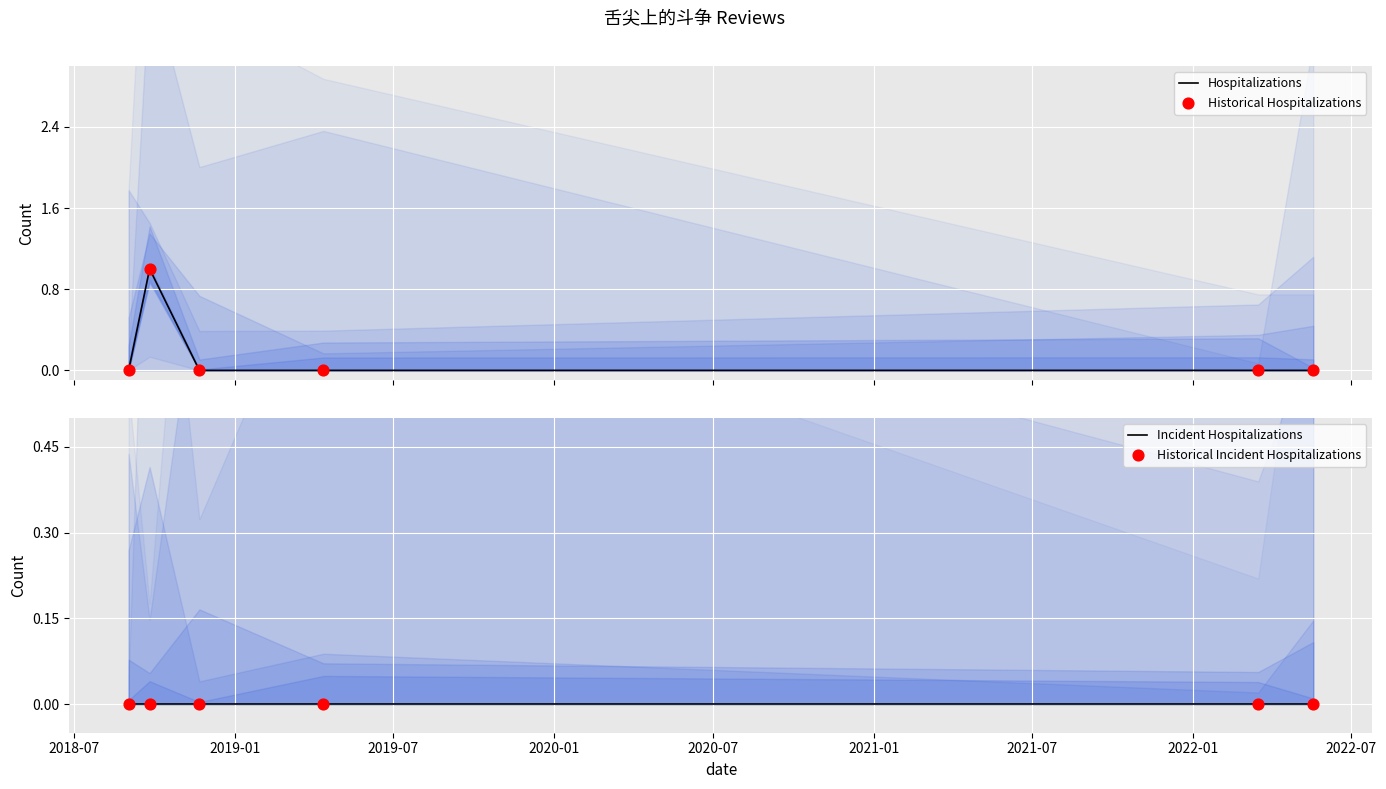

What are all the series names shown in the legend?

Hospitalizations, Historical Hospitalizations, Incident Hospitalizations, Historical Incident Hospitalizations